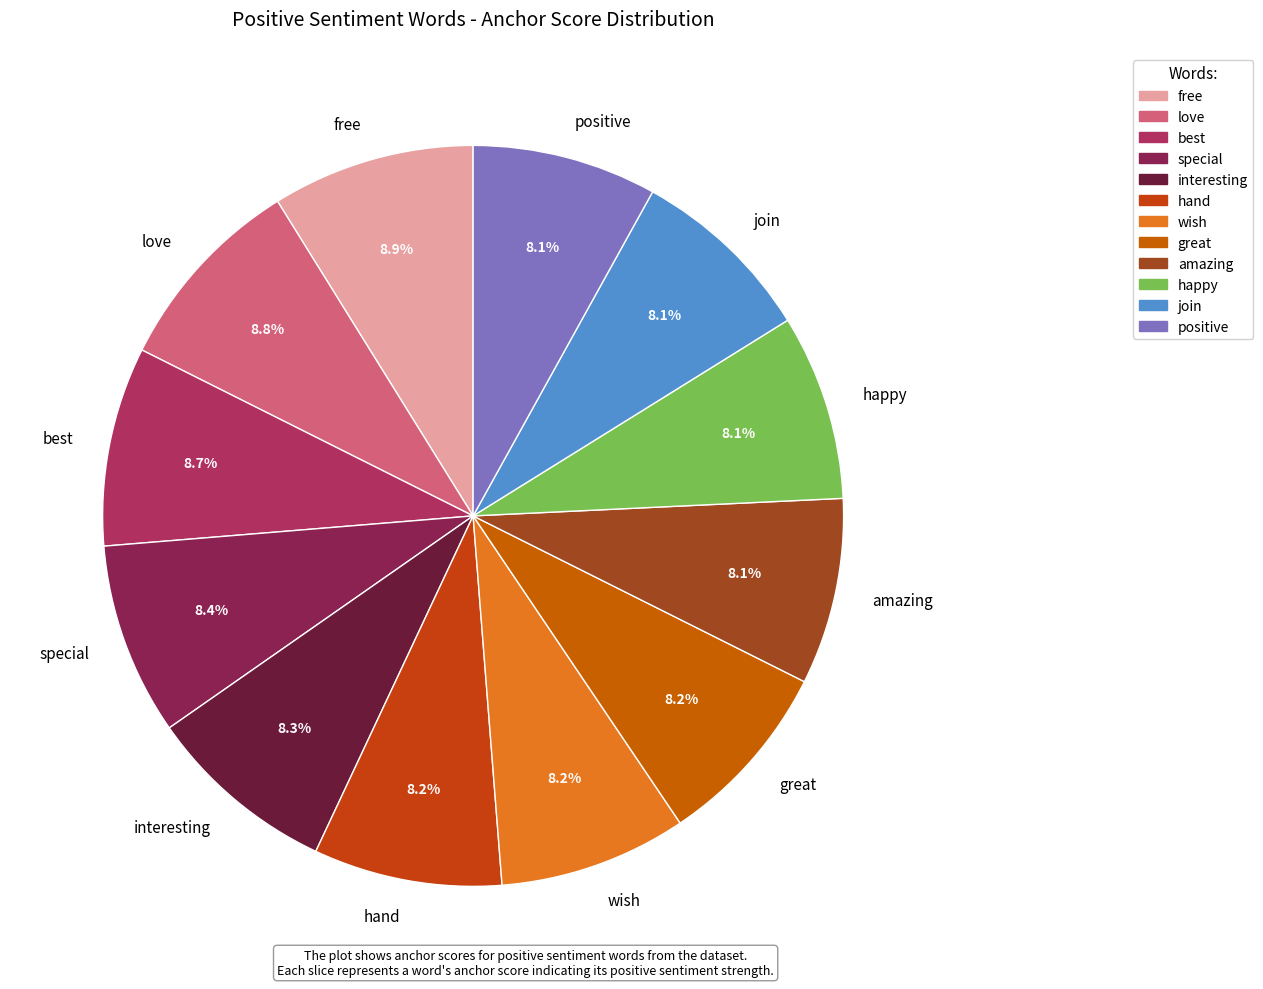

To the nearest percent, what is the combined percentage of happy and wish?

16%